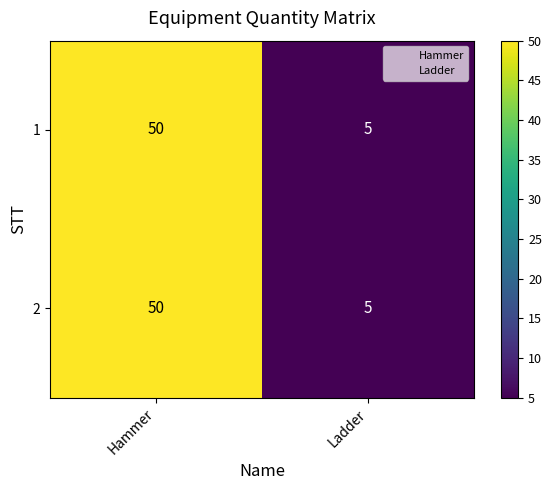

What is the sum of all 2 values?

55